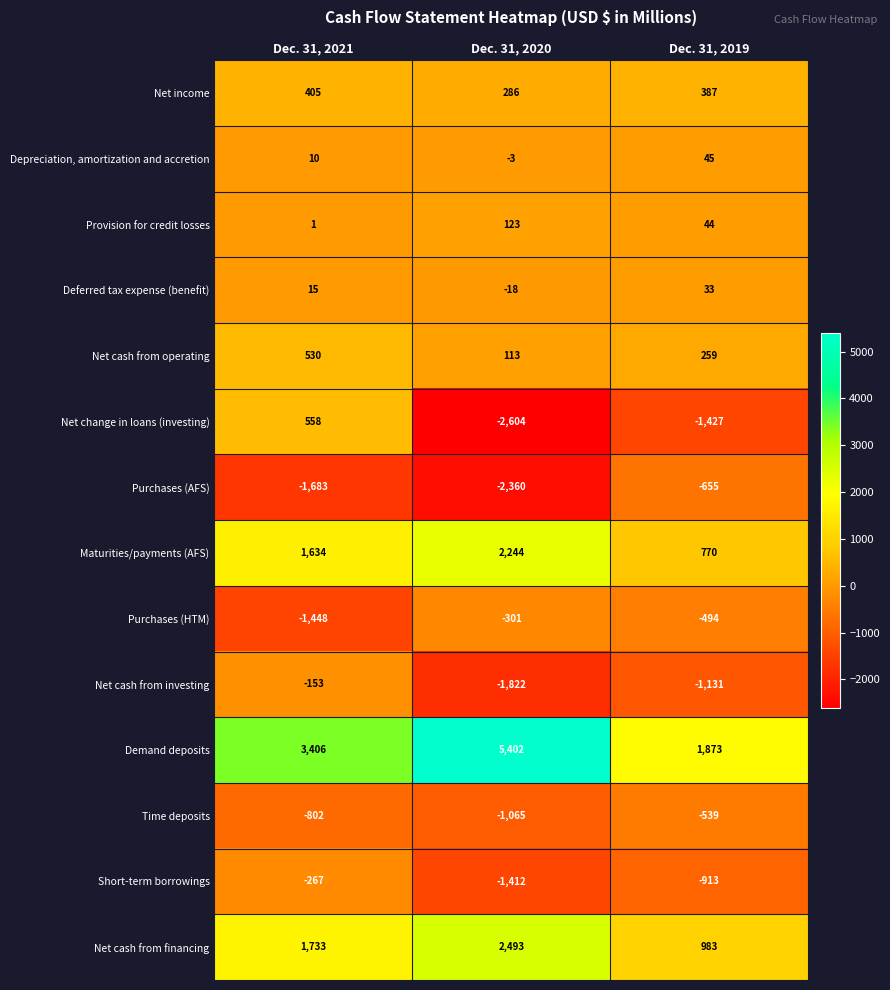

Is it true that Net change in loans (investing) equals -981 at Dec. 31, 2019?

False